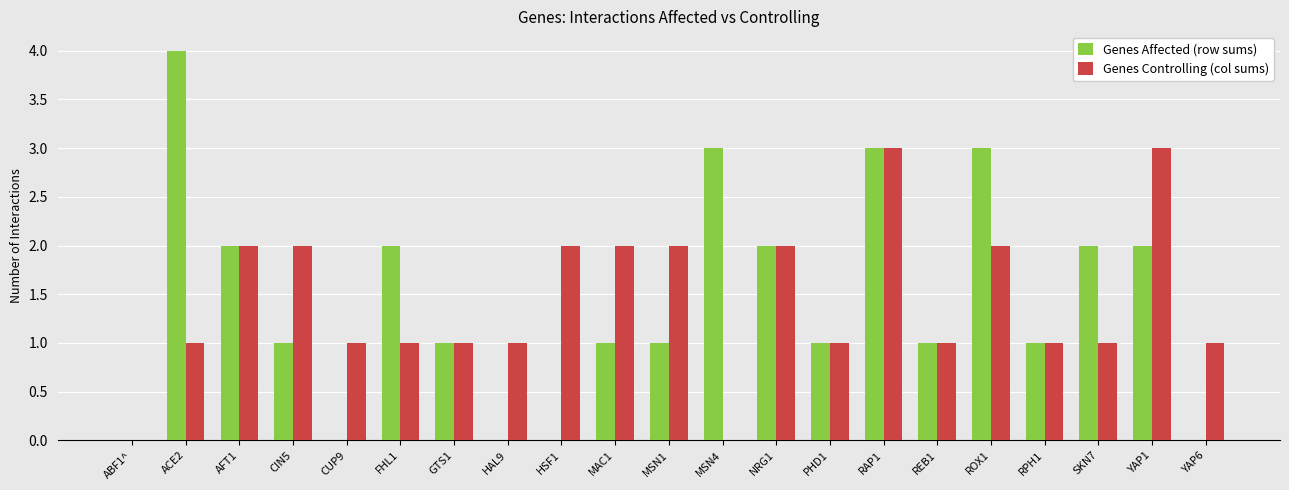

The value of Genes Affected (row sums) at GTS1 is 2. True or false?

False